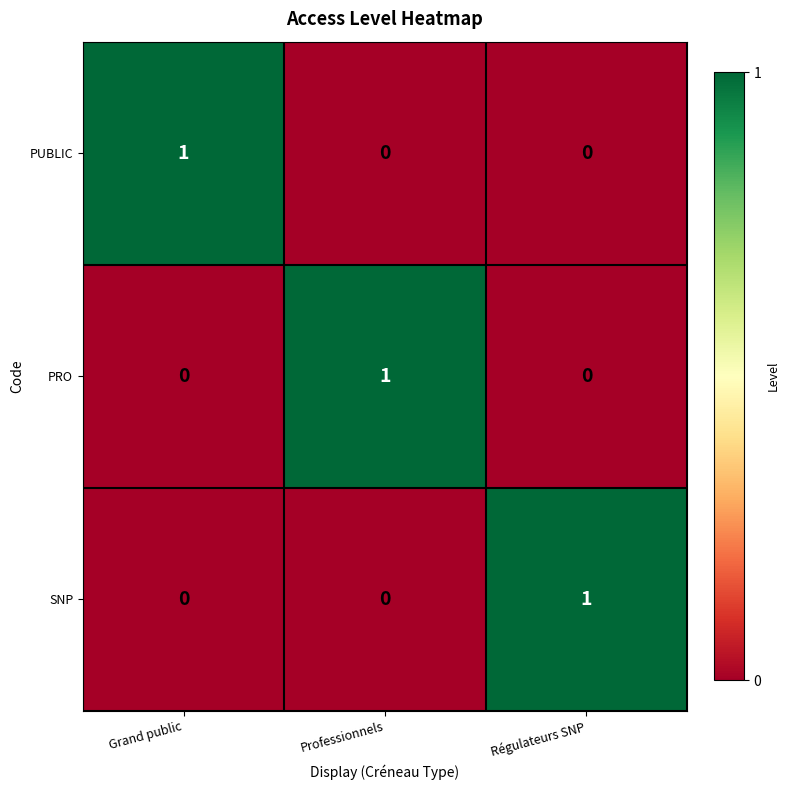

True or false: PRO has a value of -1 at Régulateurs SNP.

False